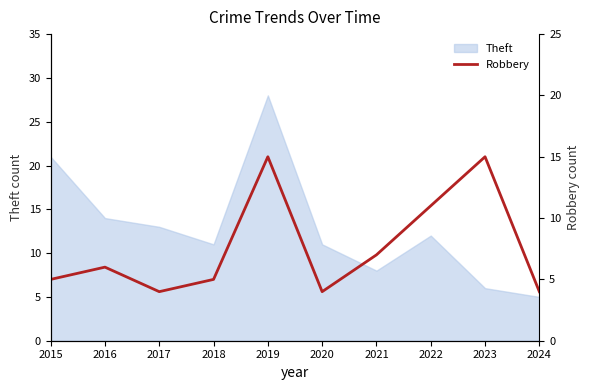

The value of Theft at 2022 is 8. True or false?

False